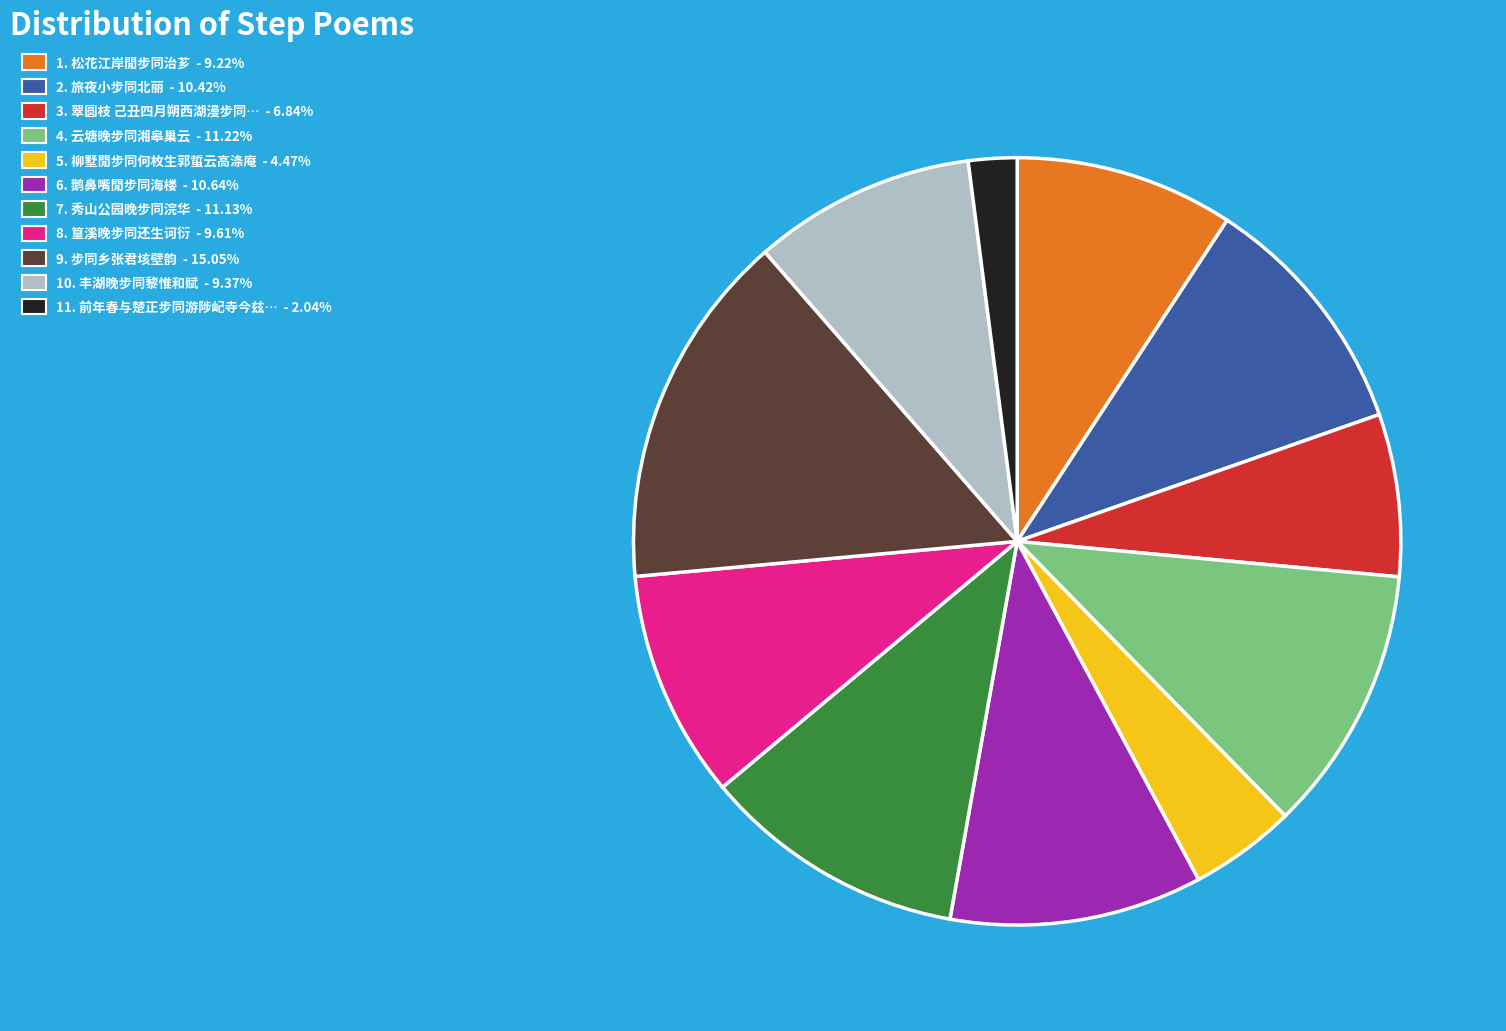

Approximately how many times larger is the value at 3. 翠圆枝 己丑四月朔西湖漫步同… - 6.84% compared to 11. 前年春与楚正步同游陟屺寺今兹… - 2.04%?

3.4